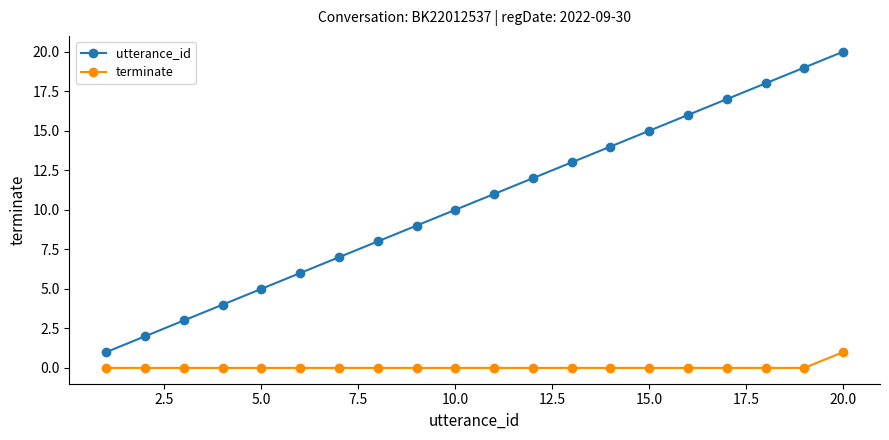

Which series has the largest range (max minus min)?

utterance_id